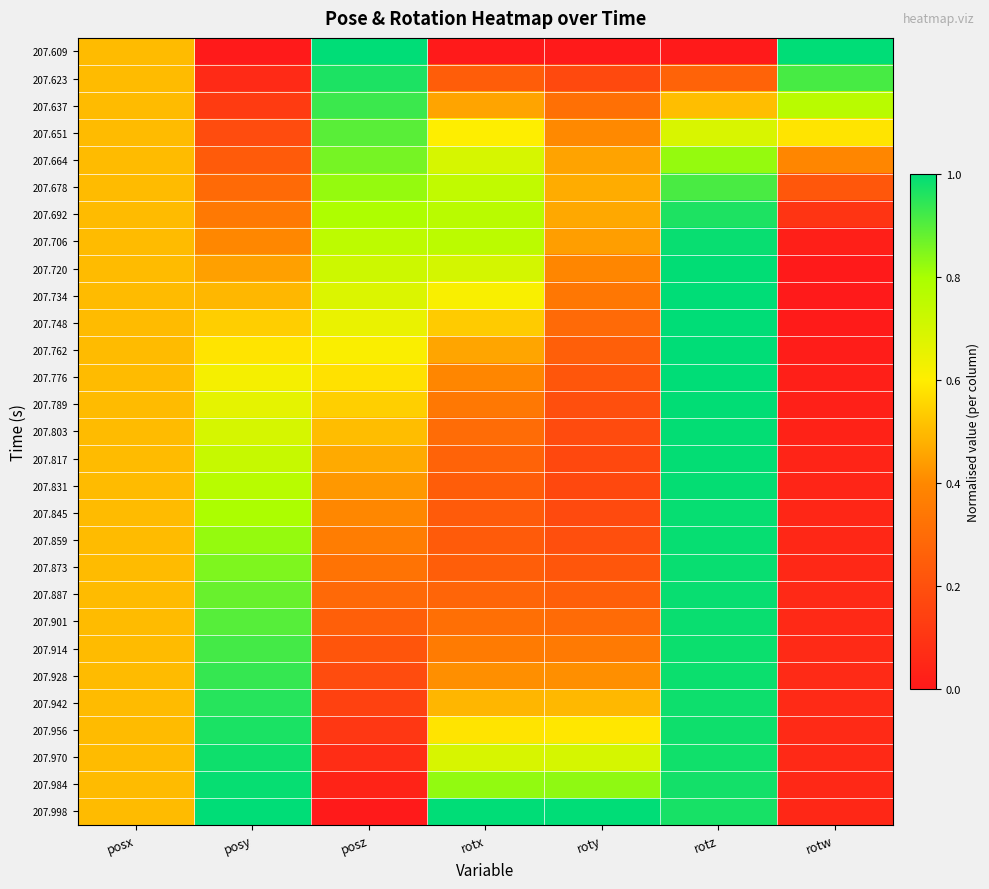

Reading left to right, what are all the values shown in this chart?

207.609: posx=0.5	posy=0.0	posz=1.0	rotx=0.0	roty=0.0	rotz=0.0	rotw=1.0
207.623: posx=0.5	posy=0.1	posz=1.0	rotx=0.2	roty=0.2	rotz=0.3	rotw=0.9
207.637: posx=0.5	posy=0.1	posz=0.9	rotx=0.5	roty=0.3	rotz=0.5	rotw=0.8
207.651: posx=0.5	posy=0.2	posz=0.9	rotx=0.6	roty=0.4	rotz=0.7	rotw=0.6
207.664: posx=0.5	posy=0.2	posz=0.9	rotx=0.7	roty=0.5	rotz=0.8	rotw=0.4
207.678: posx=0.5	posy=0.3	posz=0.8	rotx=0.7	roty=0.5	rotz=0.9	rotw=0.2
207.692: posx=0.5	posy=0.3	posz=0.8	rotx=0.8	roty=0.5	rotz=1.0	rotw=0.1
207.706: posx=0.5	posy=0.4	posz=0.8	rotx=0.8	roty=0.4	rotz=1.0	rotw=0.0
207.720: posx=0.5	posy=0.4	posz=0.7	rotx=0.7	roty=0.4	rotz=1.0	rotw=0.0
207.734: posx=0.5	posy=0.5	posz=0.7	rotx=0.6	roty=0.3	rotz=1.0	rotw=0.0
207.748: posx=0.5	posy=0.5	posz=0.6	rotx=0.5	roty=0.3	rotz=1.0	rotw=0.0
207.762: posx=0.5	posy=0.6	posz=0.6	rotx=0.5	roty=0.3	rotz=1.0	rotw=0.0
207.776: posx=0.5	posy=0.6	posz=0.6	rotx=0.4	roty=0.2	rotz=1.0	rotw=0.0
207.789: posx=0.5	posy=0.7	posz=0.5	rotx=0.3	roty=0.2	rotz=1.0	rotw=0.0
207.803: posx=0.5	posy=0.7	posz=0.5	rotx=0.3	roty=0.2	rotz=1.0	rotw=0.0
207.817: posx=0.5	posy=0.7	posz=0.5	rotx=0.3	roty=0.2	rotz=1.0	rotw=0.0
207.831: posx=0.5	posy=0.8	posz=0.4	rotx=0.2	roty=0.2	rotz=1.0	rotw=0.0
207.845: posx=0.5	posy=0.8	posz=0.4	rotx=0.2	roty=0.2	rotz=1.0	rotw=0.0
207.859: posx=0.5	posy=0.8	posz=0.4	rotx=0.2	roty=0.2	rotz=1.0	rotw=0.1
207.873: posx=0.5	posy=0.9	posz=0.3	rotx=0.2	roty=0.2	rotz=1.0	rotw=0.1
207.887: posx=0.5	posy=0.9	posz=0.3	rotx=0.3	roty=0.3	rotz=1.0	rotw=0.1
207.901: posx=0.5	posy=0.9	posz=0.3	rotx=0.3	roty=0.3	rotz=1.0	rotw=0.1
207.914: posx=0.5	posy=0.9	posz=0.2	rotx=0.4	roty=0.3	rotz=1.0	rotw=0.1
207.928: posx=0.5	posy=0.9	posz=0.2	rotx=0.4	roty=0.4	rotz=1.0	rotw=0.1
207.942: posx=0.5	posy=1.0	posz=0.1	rotx=0.5	roty=0.5	rotz=1.0	rotw=0.1
207.956: posx=0.5	posy=1.0	posz=0.1	rotx=0.6	roty=0.6	rotz=1.0	rotw=0.1
207.970: posx=0.5	posy=1.0	posz=0.1	rotx=0.7	roty=0.7	rotz=1.0	rotw=0.1
207.984: posx=0.5	posy=1.0	posz=0.0	rotx=0.8	roty=0.8	rotz=1.0	rotw=0.1
207.998: posx=0.5	posy=1.0	posz=0.0	rotx=1.0	roty=1.0	rotz=1.0	rotw=0.0